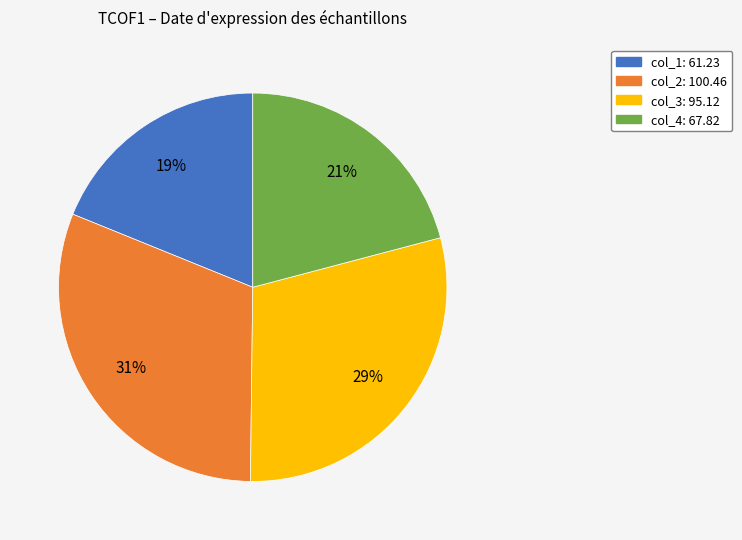

How many slices are in this pie chart?

4